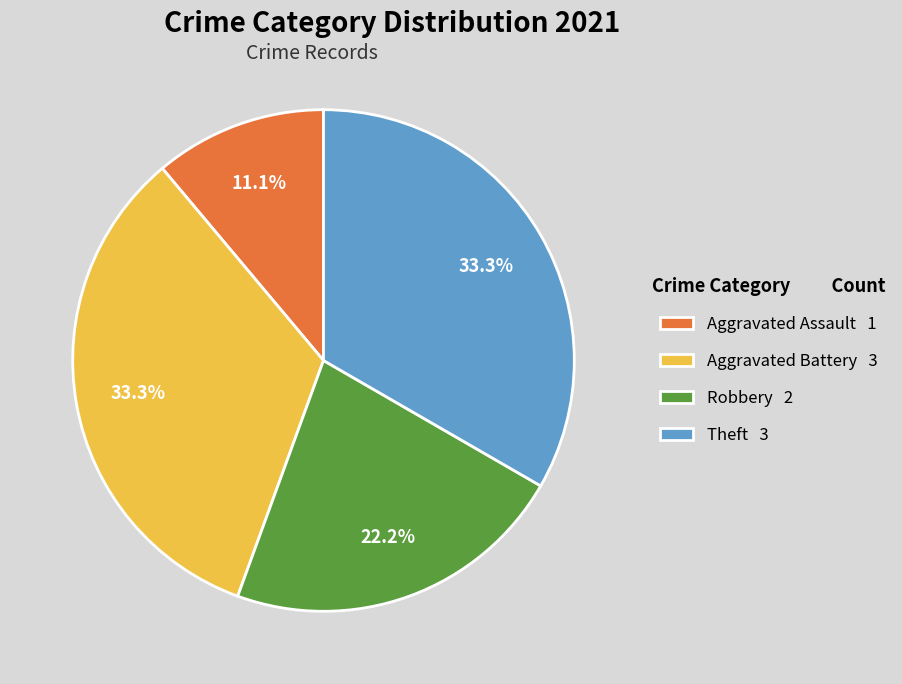

To the nearest percent, what percentage of the pie is Aggravated Battery?

33%